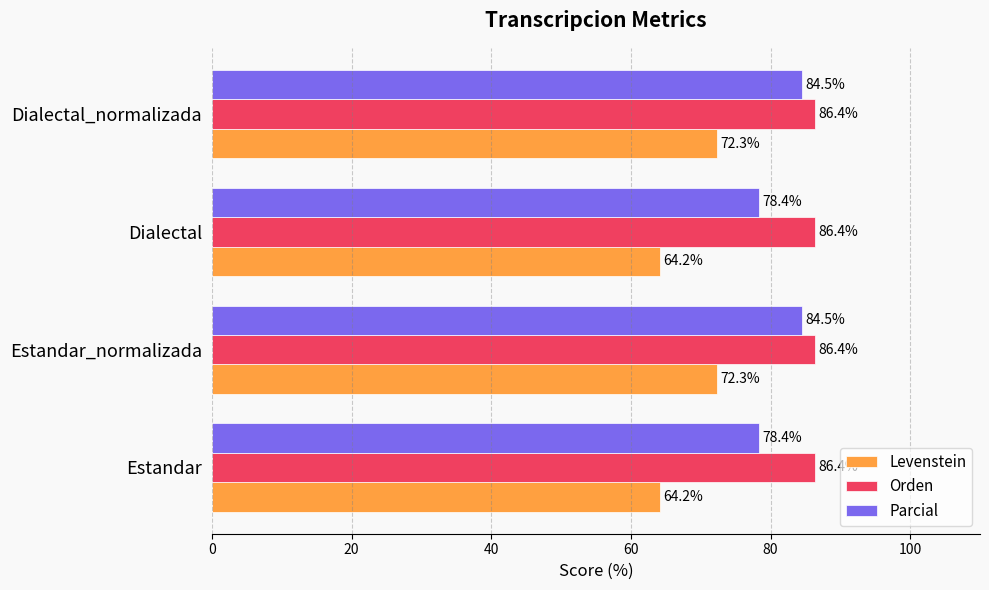

Rank the series by their average value, from lowest to highest.

Levenstein, Parcial, Orden